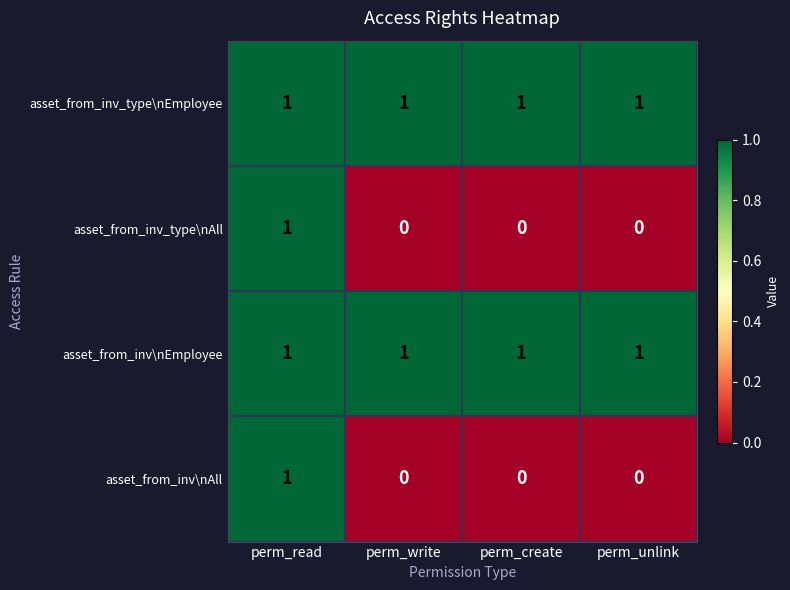

What is the sum of all asset_from_inv_type\nEmployee values?

4